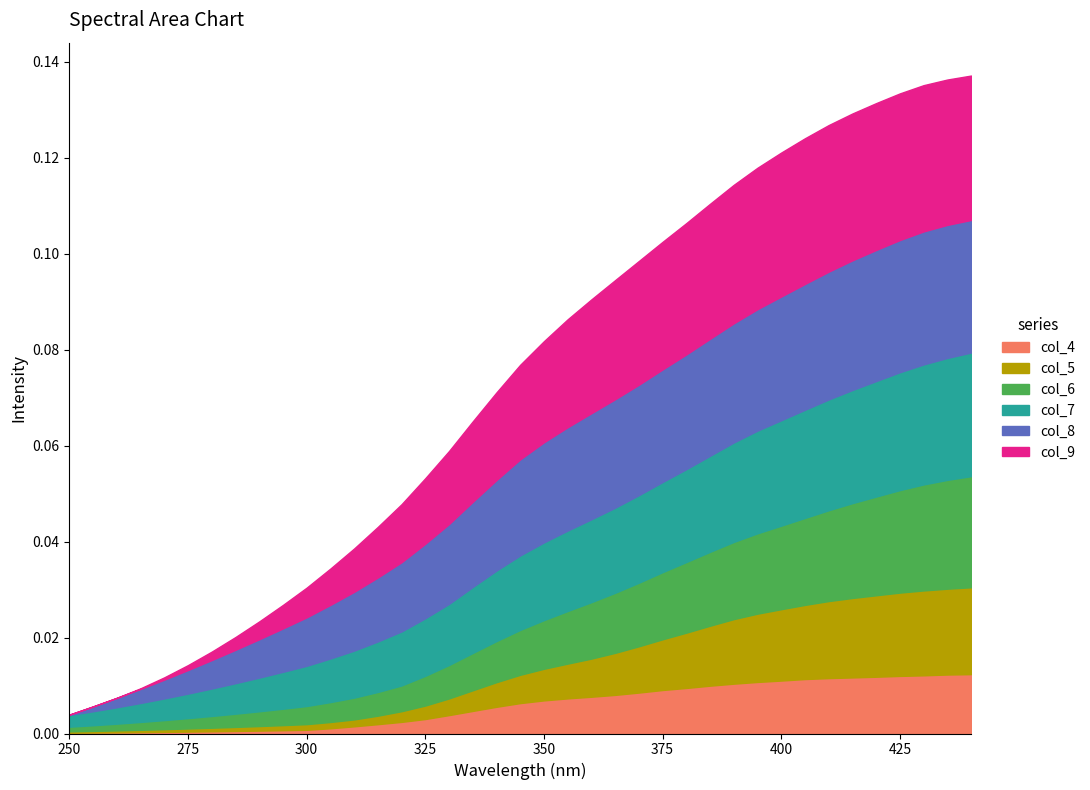

At which label is col_6 closest to 0?

250